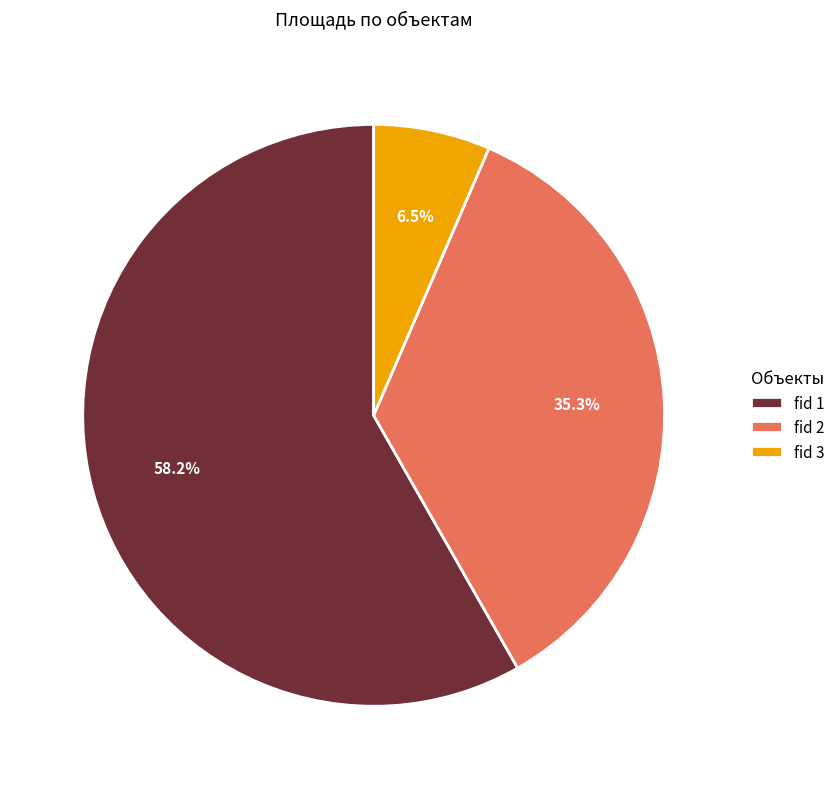

To the nearest percent, what is the average slice percentage?

33%